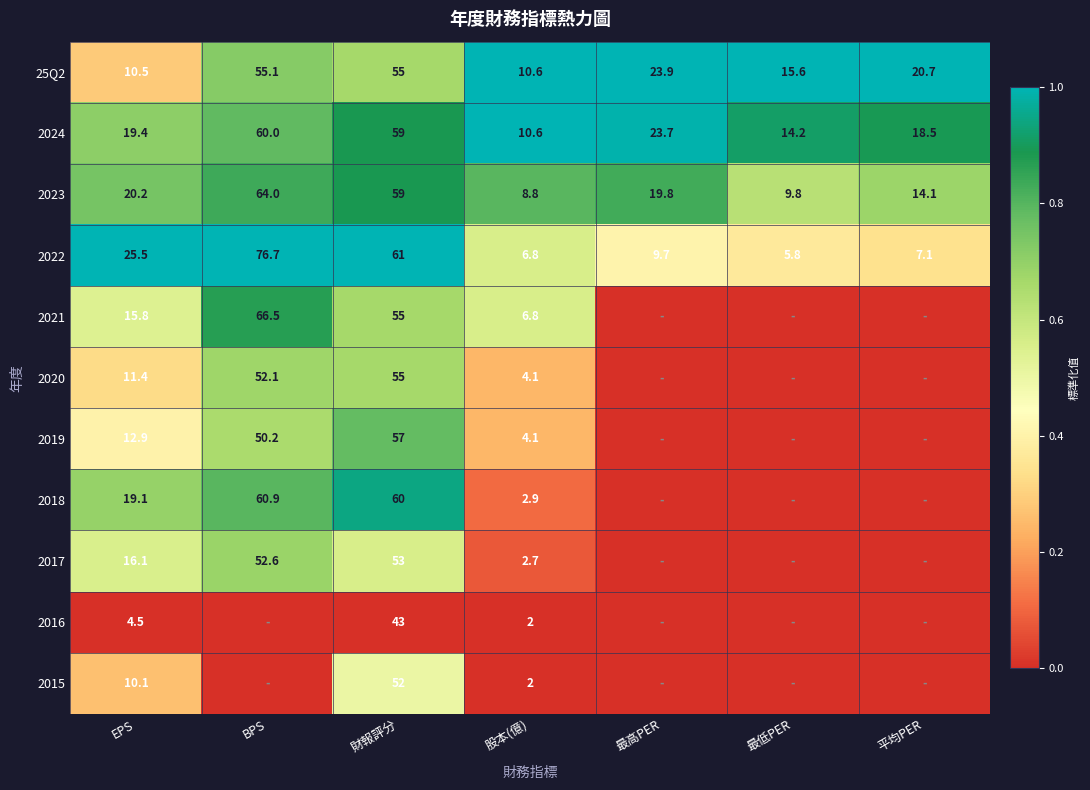

What is the lowest value of the 2022 series?

5.8